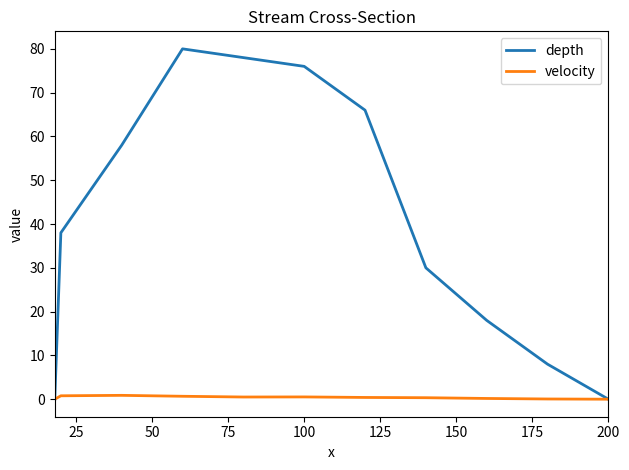

Rank the series by their average value, from lowest to highest.

velocity, depth